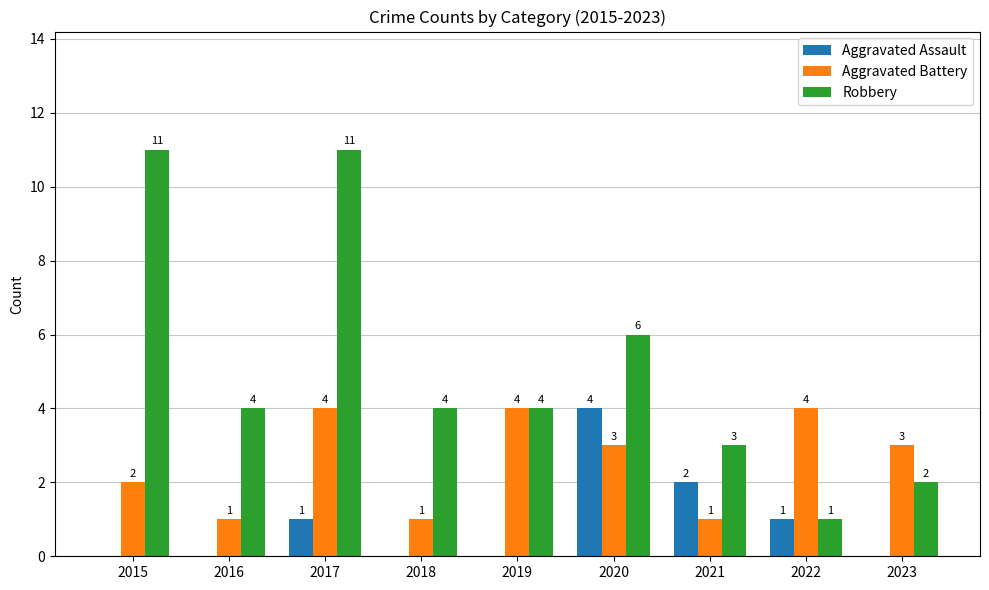

How many Robbery values are between 3 and 6?

5